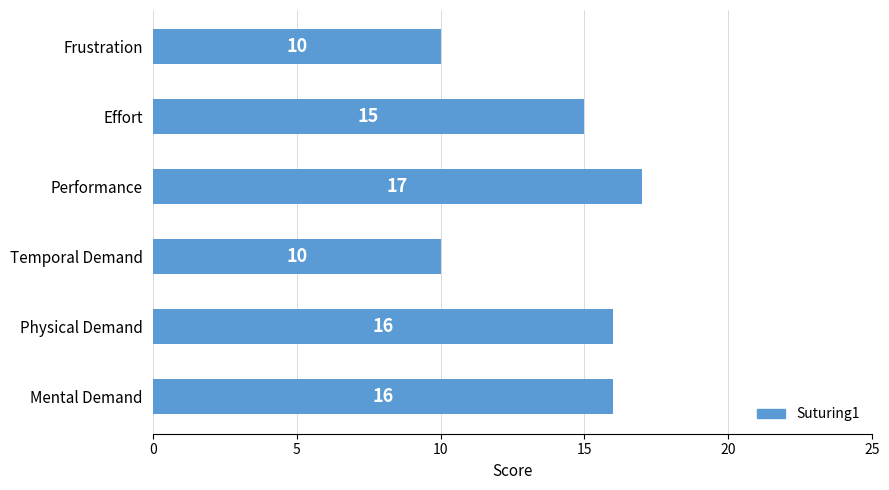

Reading bottom to top, transcribe all the data shown in this chart.

16	16	10	17	15	10